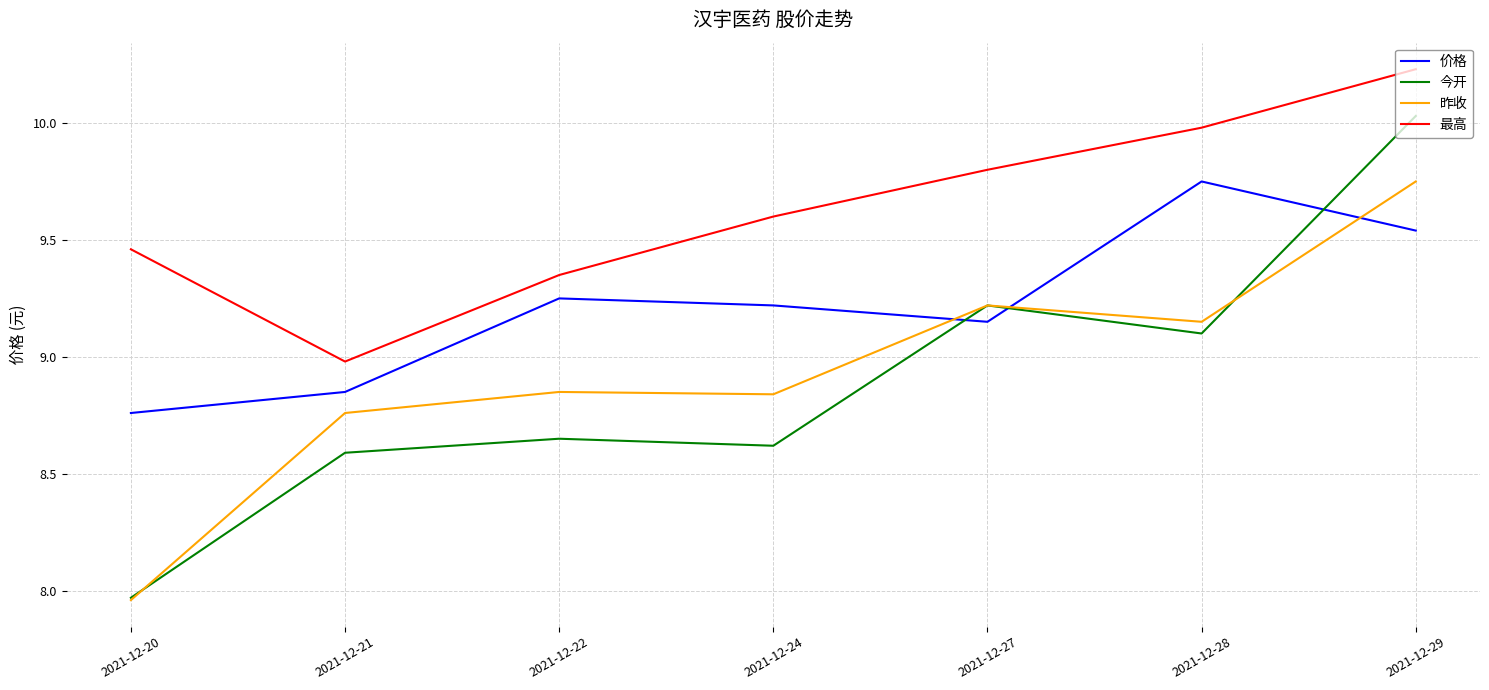

At how many categories does at least one series exceed 10?

1